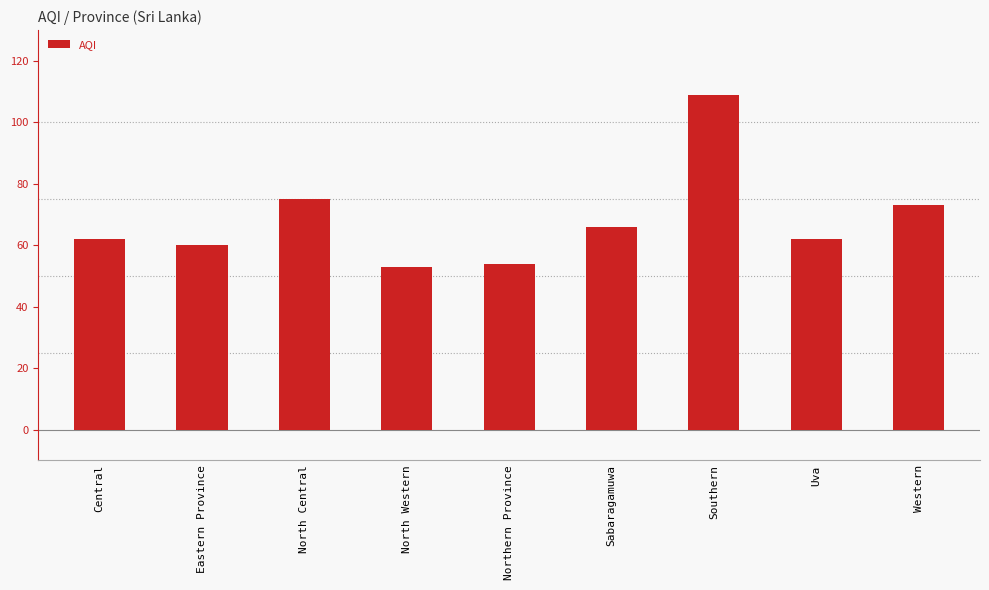

Between Uva and North Western, which is larger?

Uva